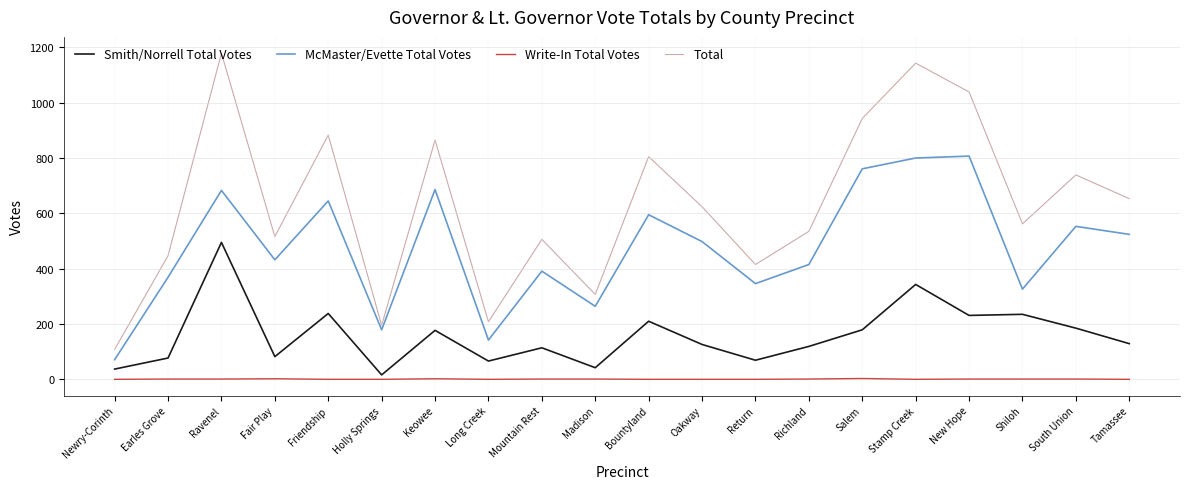

True or false: Write-In Total Votes and Smith/Norrell Total Votes intersect in this chart.

False